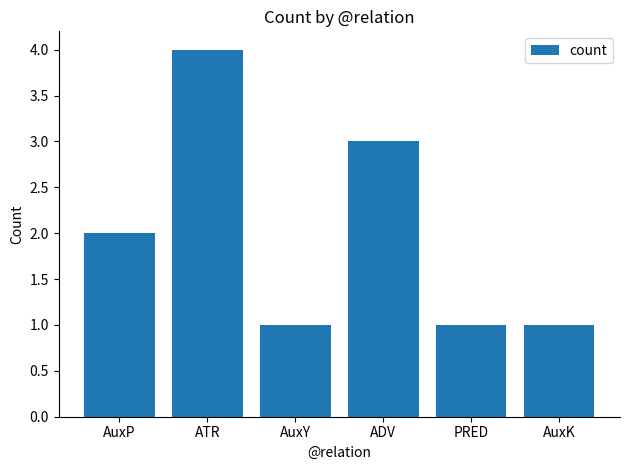

What is the maximum value shown in the chart?

4